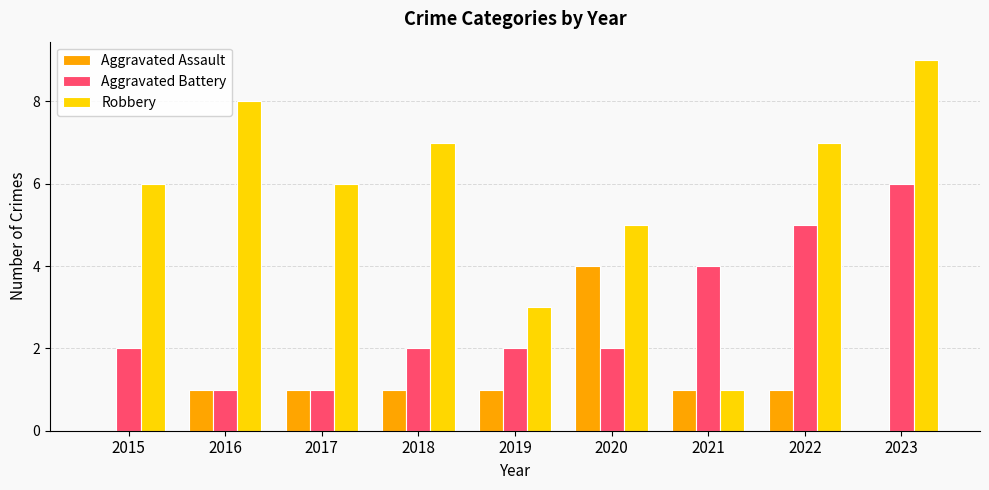

Which series has the largest total across all categories?

Robbery